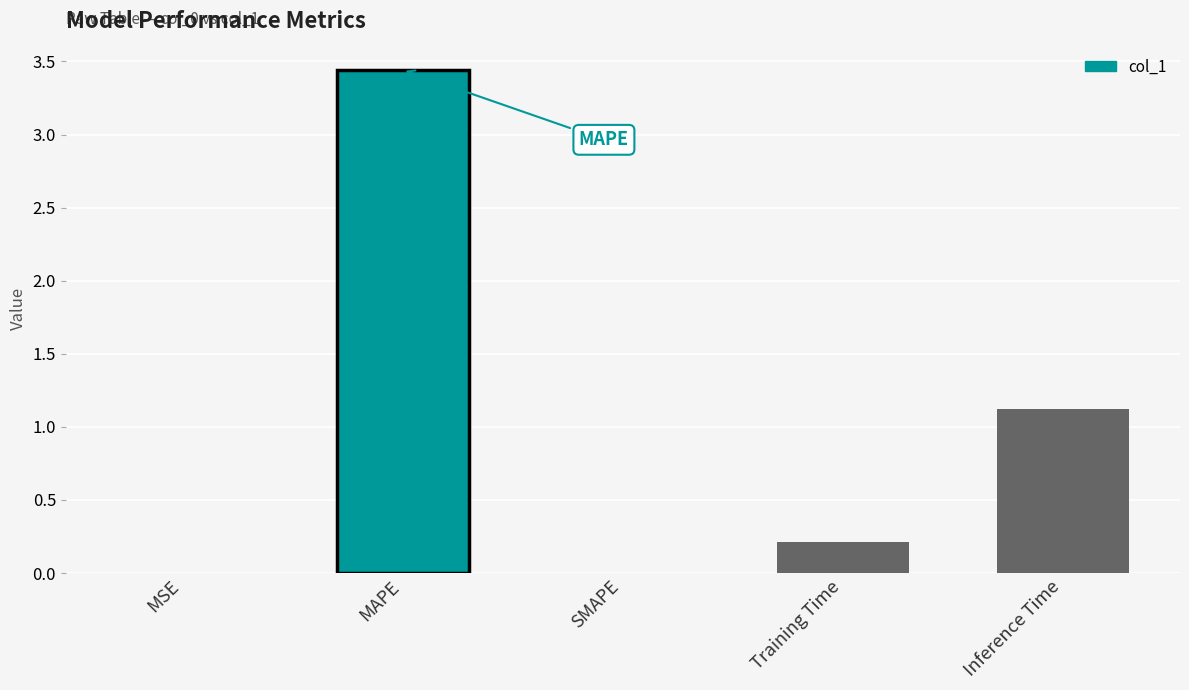

The chart shows a value of 0.0 at SMAPE. True or false?

True